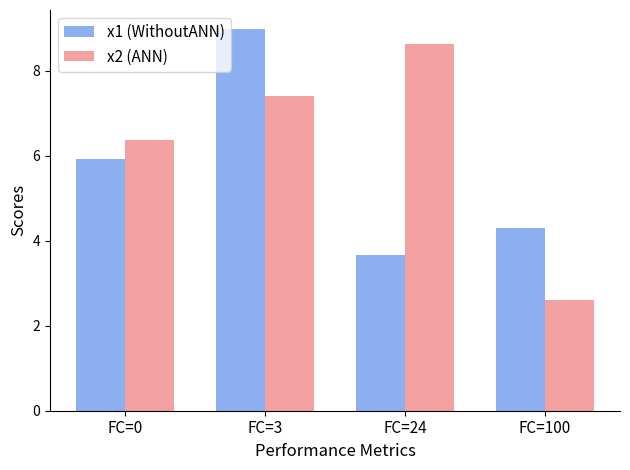

What is the value of the x1 (WithoutANN) bar at the 1st from the left?

5.9